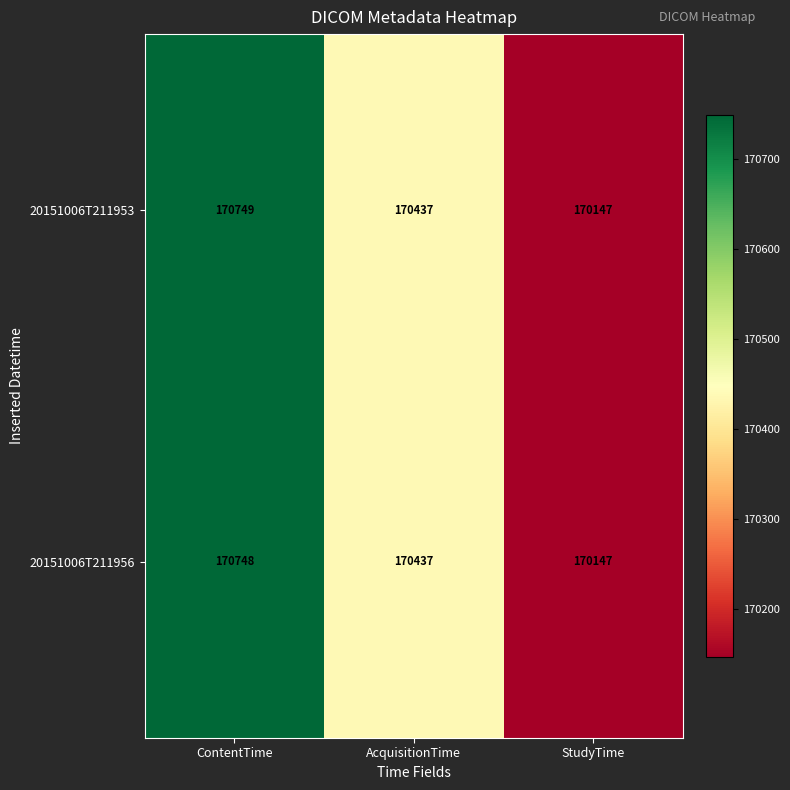

Reading right to left, extract all data points from this chart.

20151006T211953: StudyTime=170147	AcquisitionTime=170437	ContentTime=170749
20151006T211956: StudyTime=170147	AcquisitionTime=170437	ContentTime=170748